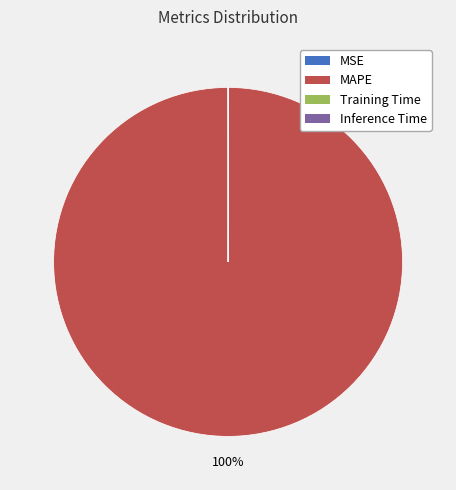

Does any single category account for the majority?

Yes